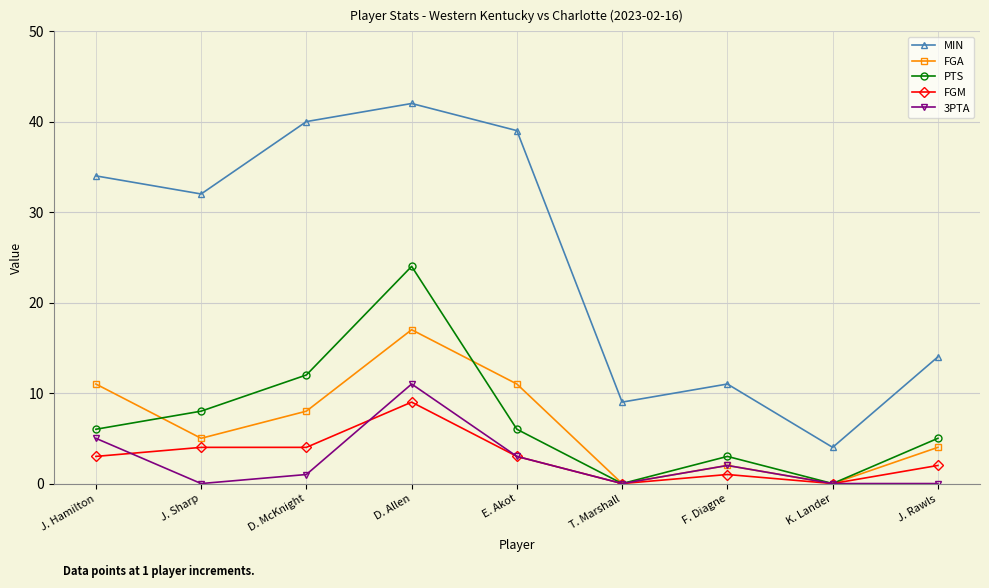

At which label does MIN first exceed 32?

J. Hamilton